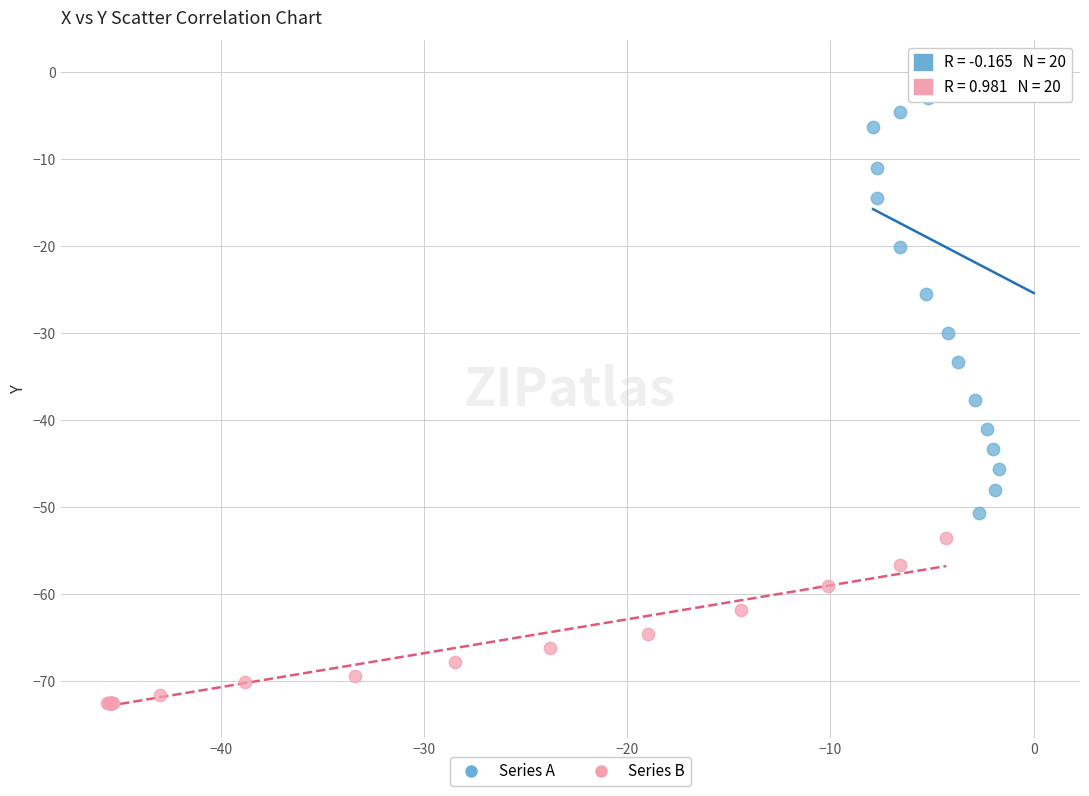

What are all the series names shown in the legend?

Series A, Series B